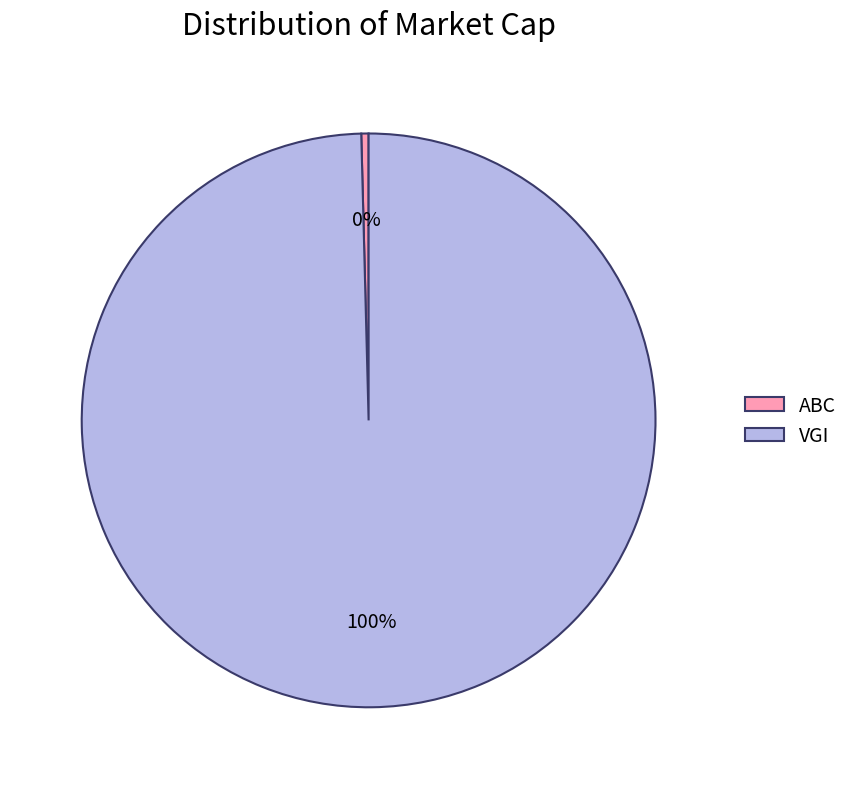

True or false: VGI accounts for 100% of the total.

True